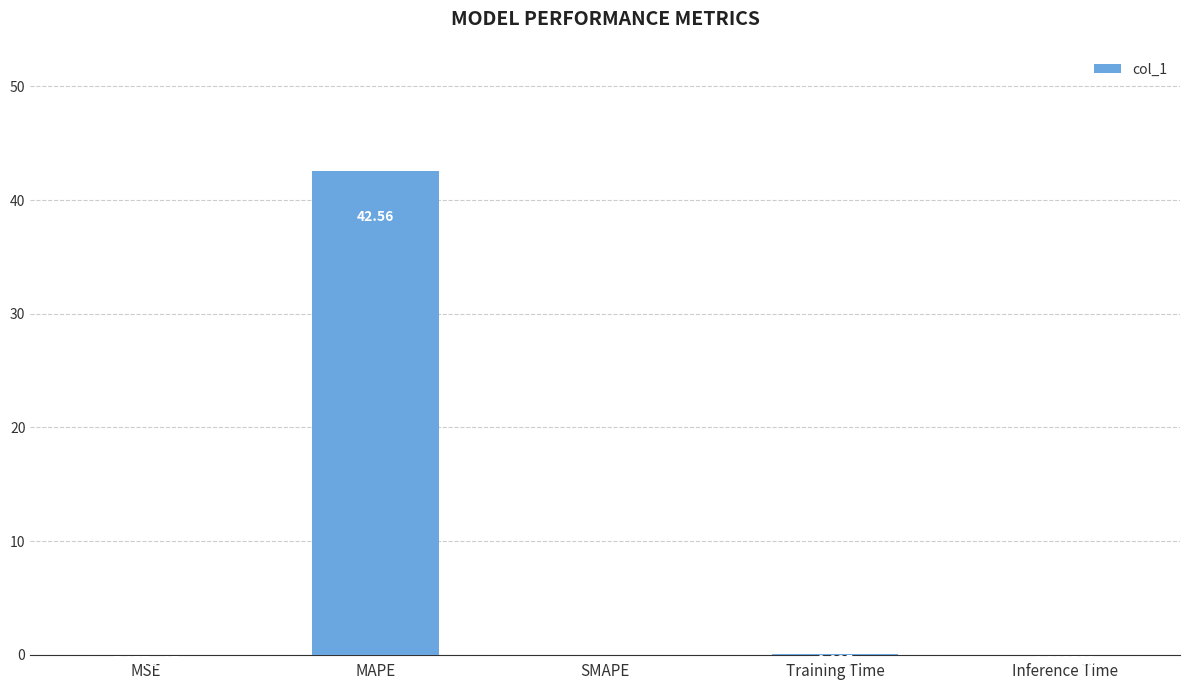

Are the bars horizontal?

No